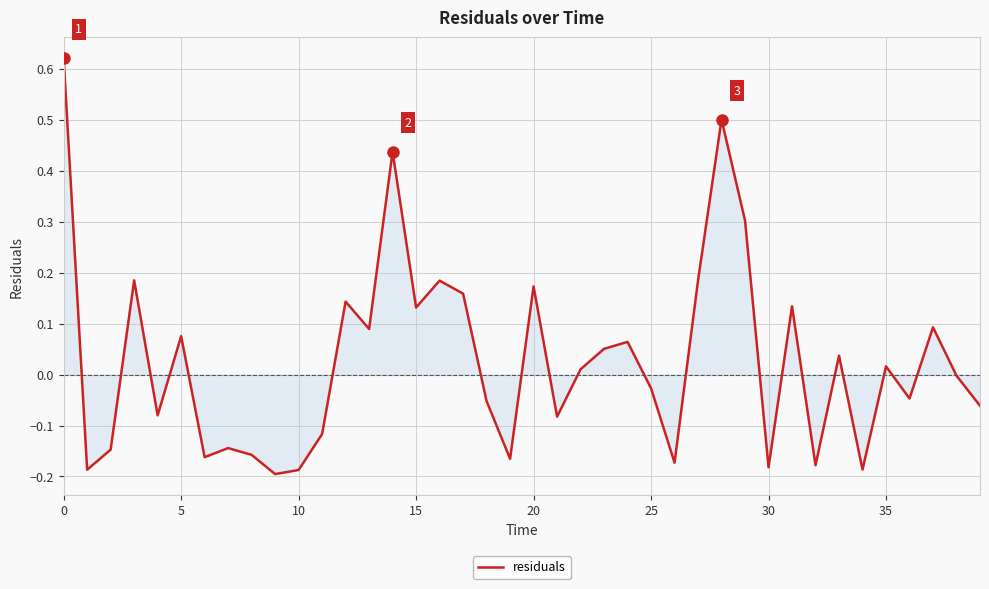

What is the difference between the maximum and minimum values?

0.8